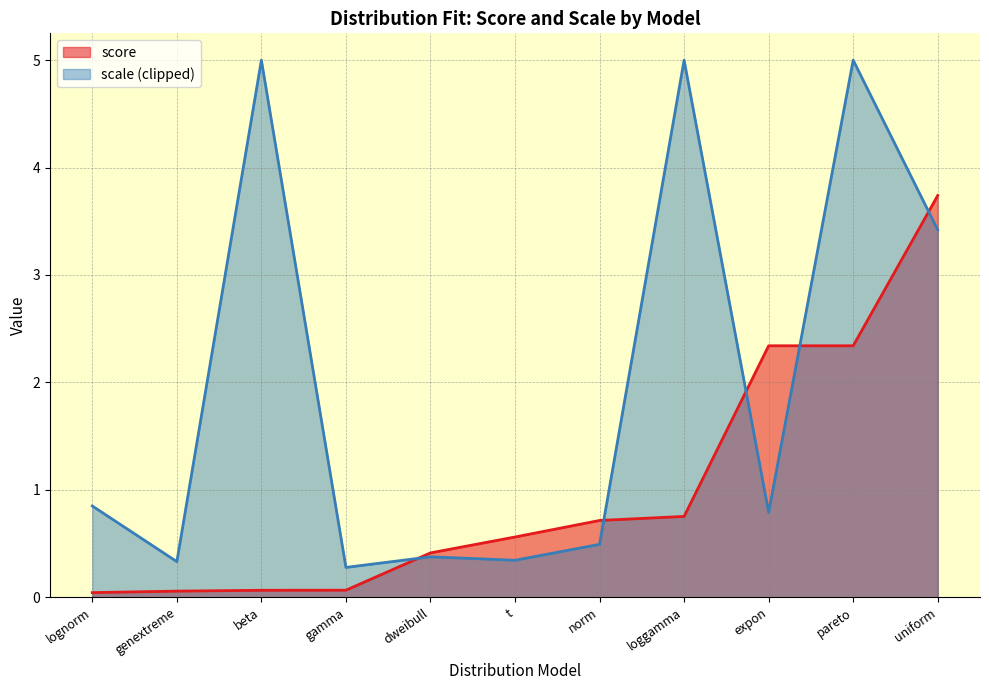

What is the average value?

1.0